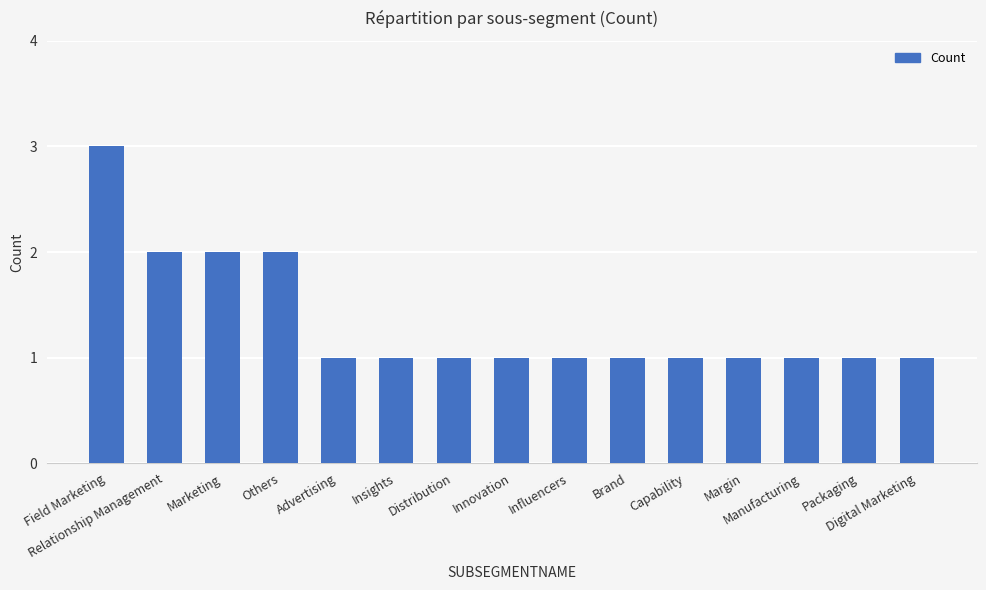

What is the value of the 5th bar from the left?

1